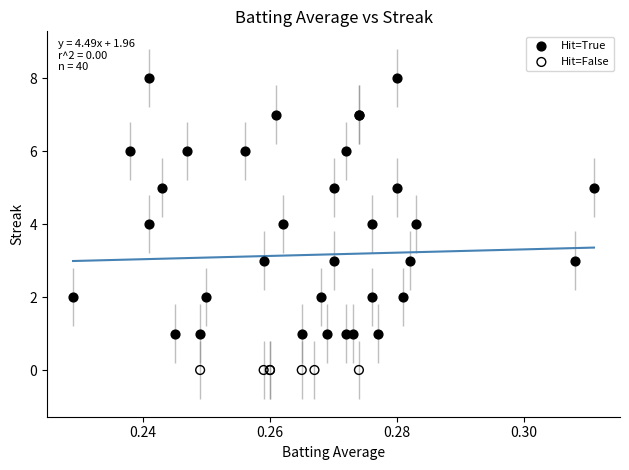

What are all the series names shown in the legend?

Hit=True, Hit=False